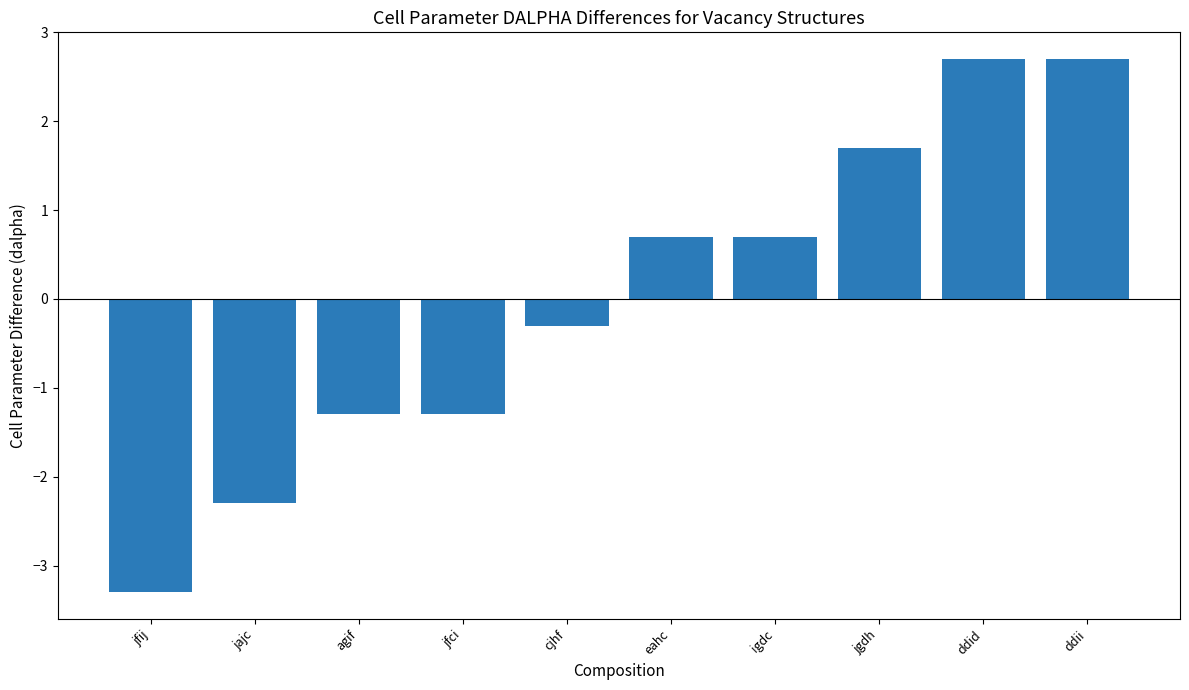

Count the number of data series in this chart.

1